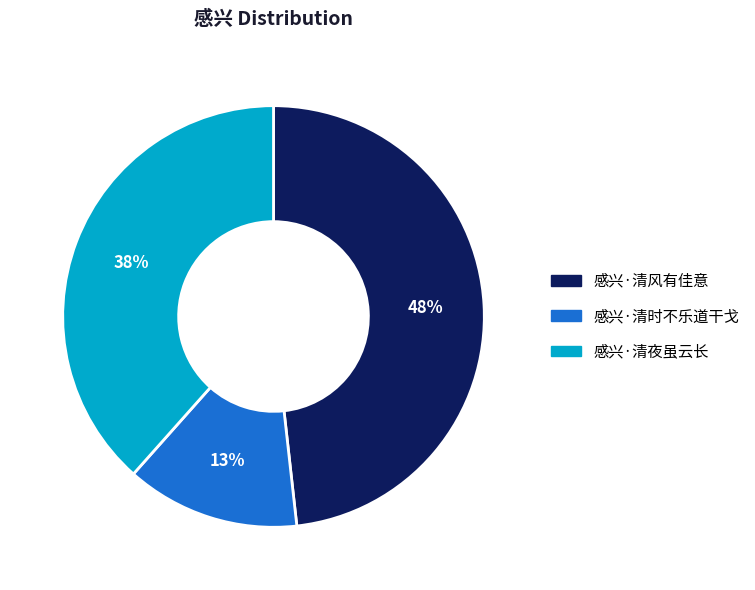

The 感兴·清时不乐道干戈 slice represents 13% of the pie. True or false?

True